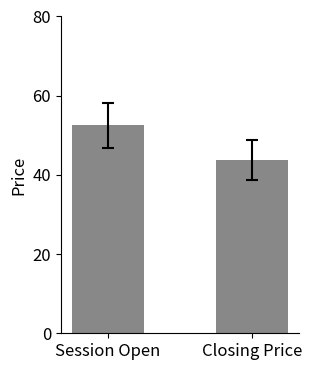

List the labels in order of value, smallest first.

Closing Price, Session Open